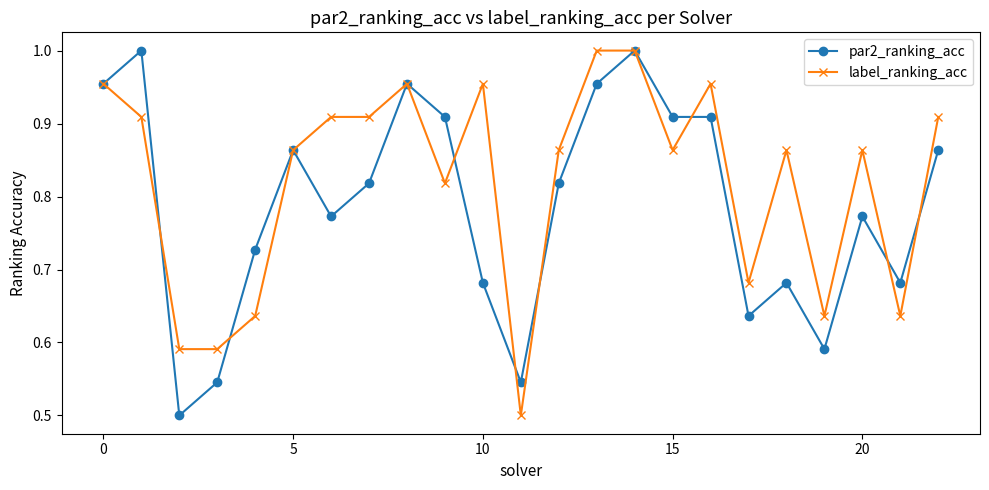

Which series has the largest total across all categories?

label_ranking_acc